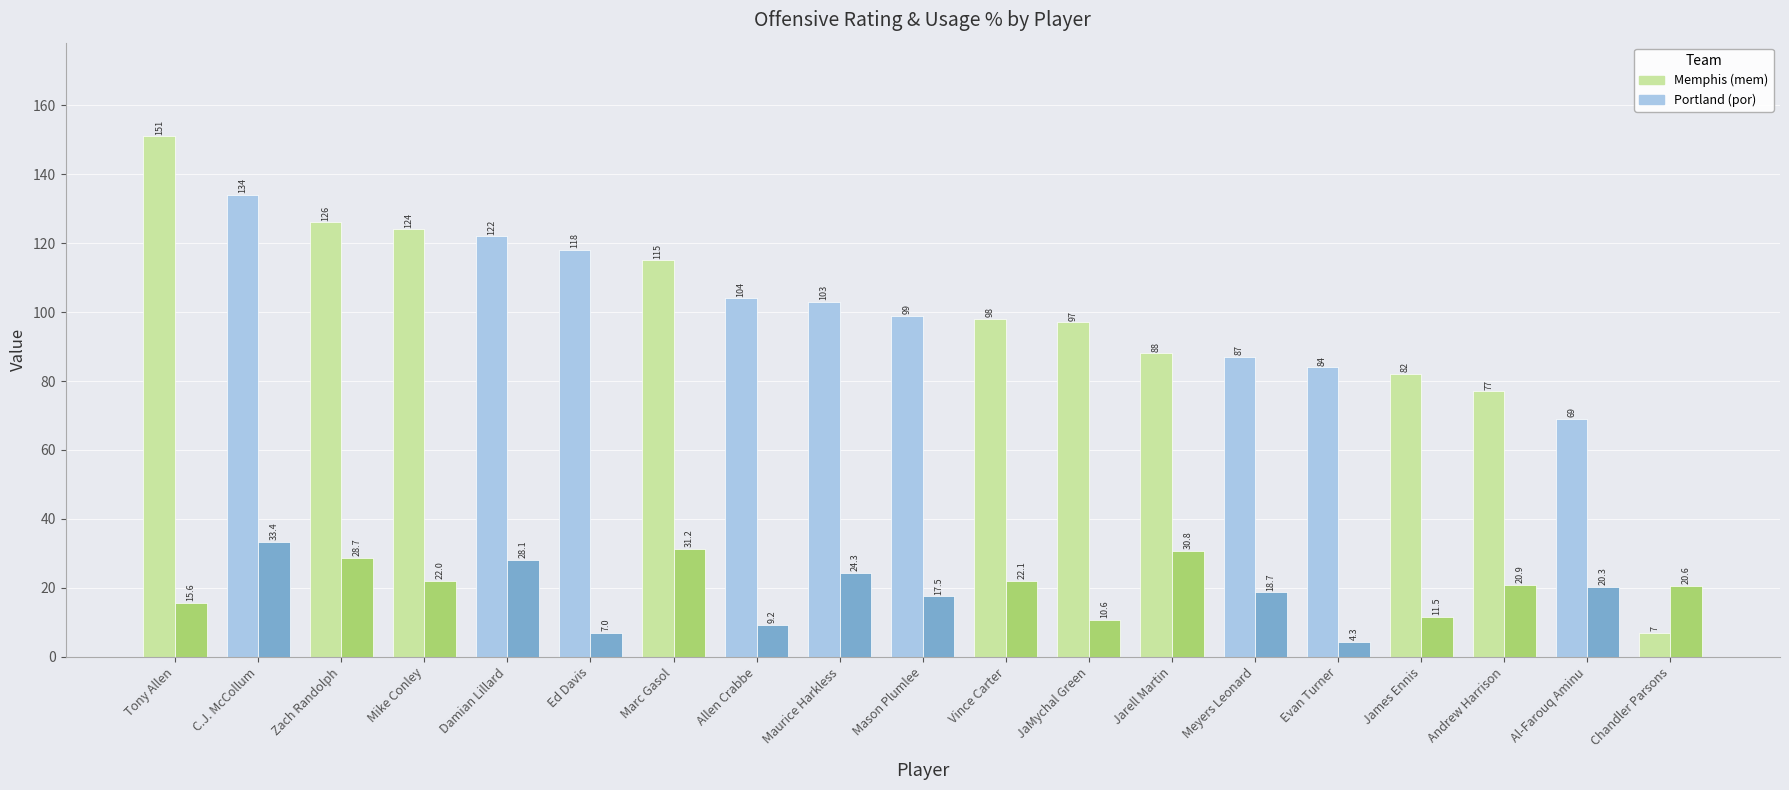

What is the maximum value shown in the chart?

151.0